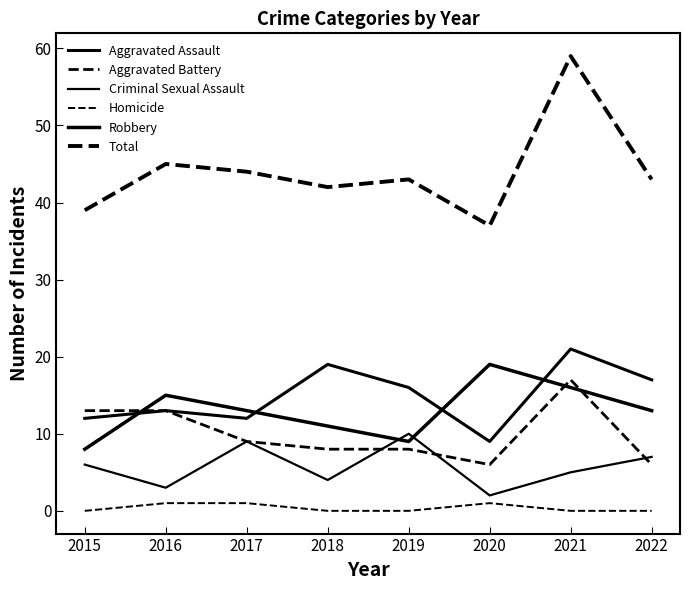

Where is Robbery nearest to the value 13?

2017